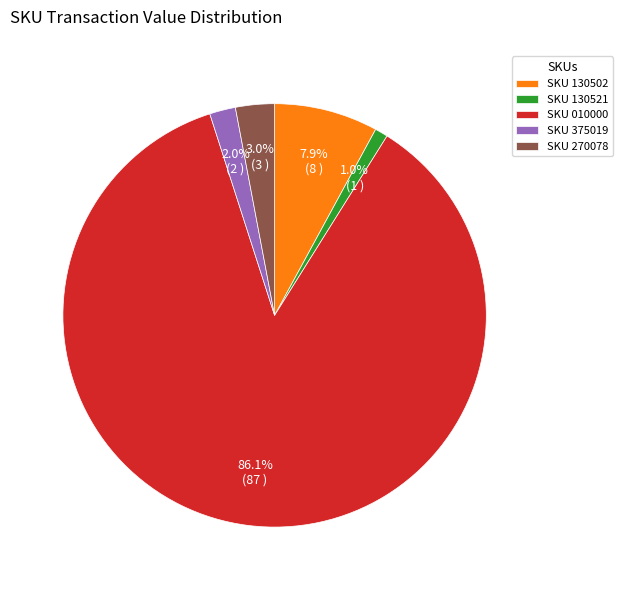

Which slice is the largest?

SKU 010000